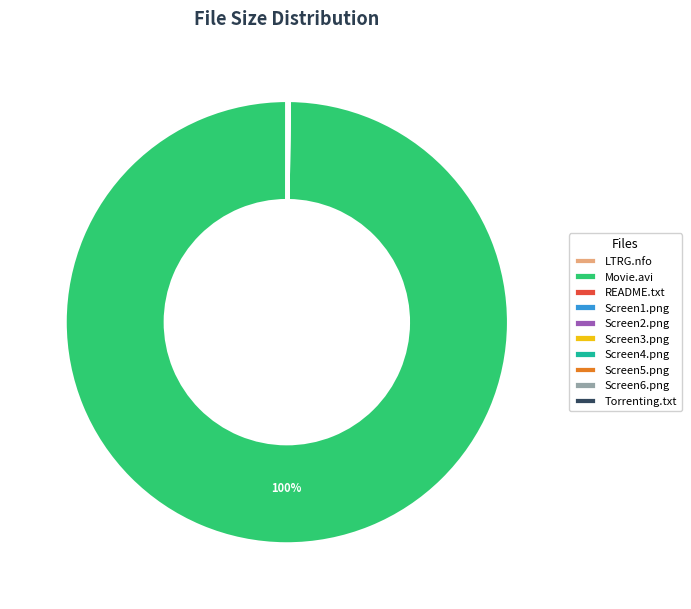

What is the largest slice in the pie chart?

Movie.avi